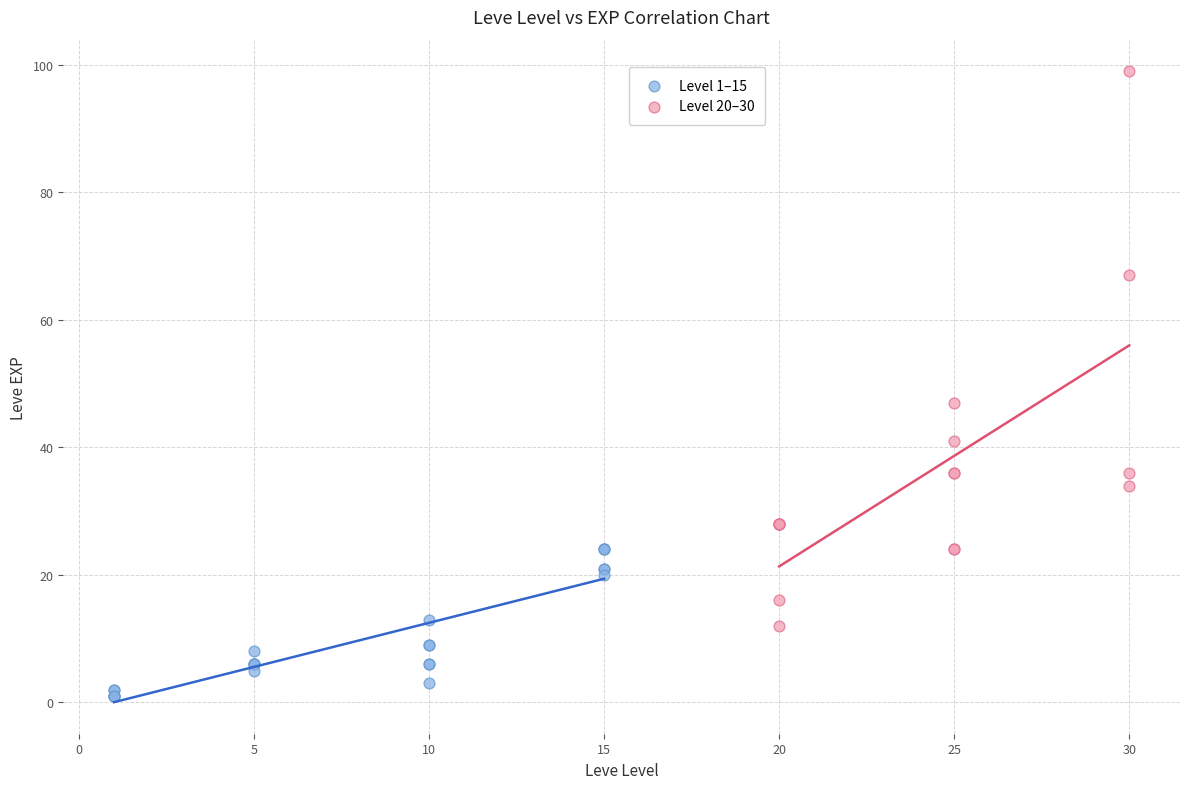

Which series contains the lowest Y value?

Level 1–15